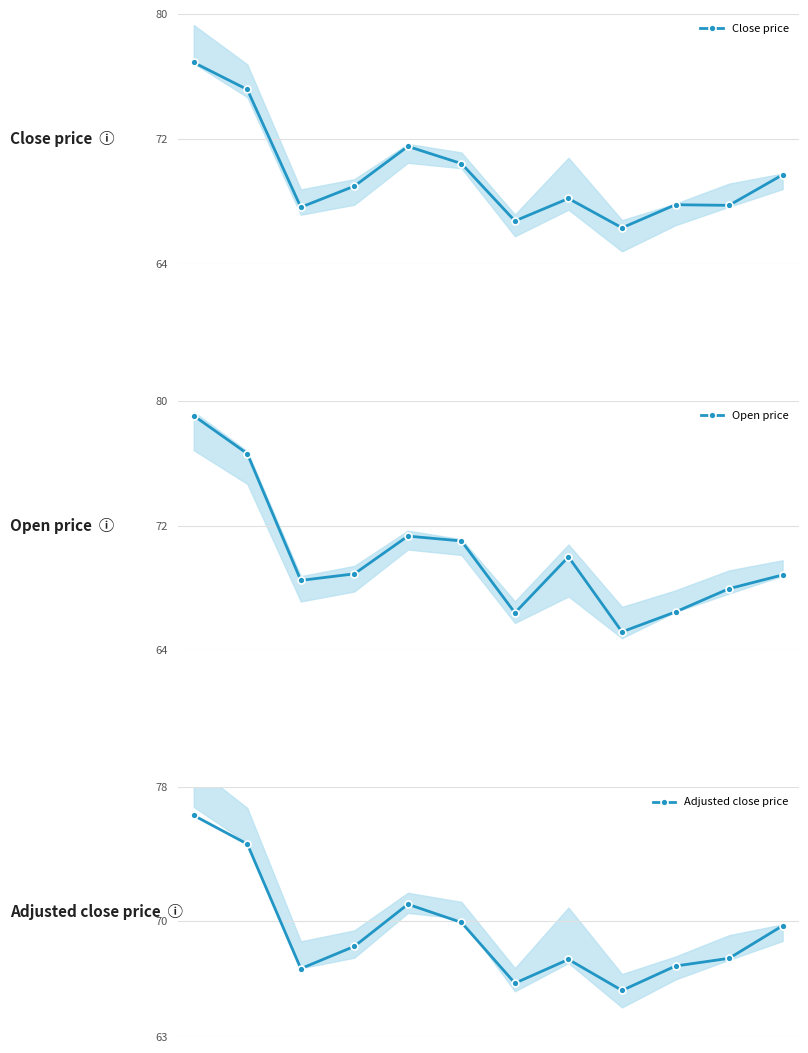

The Adjusted close price series shows 104.1 at 11. True or false?

False